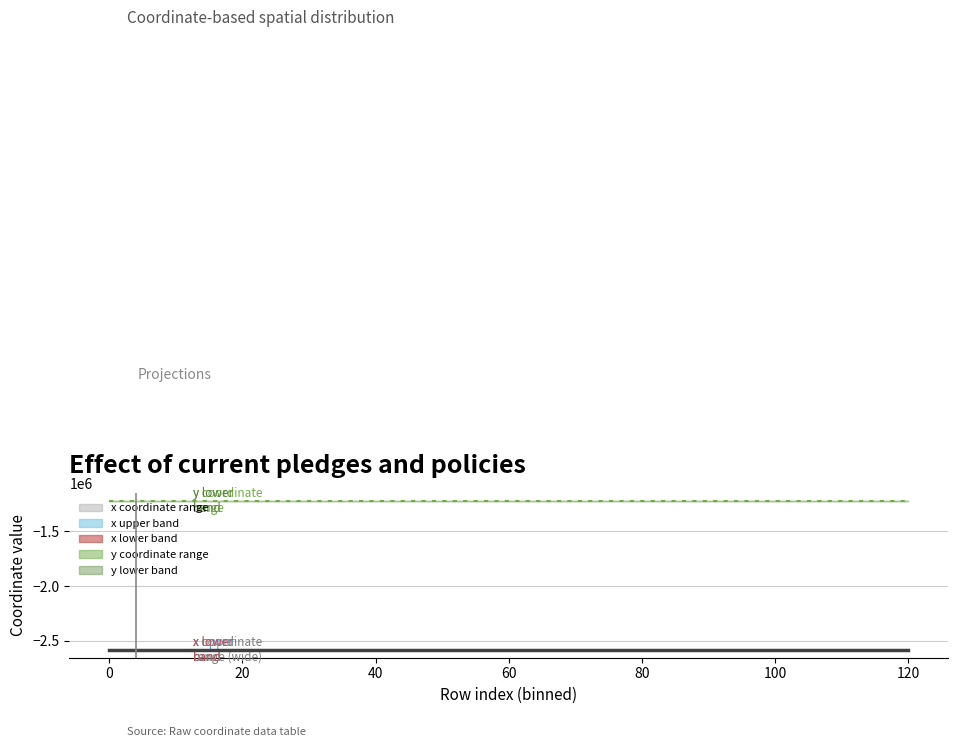

How many lines are shown in the chart?

3